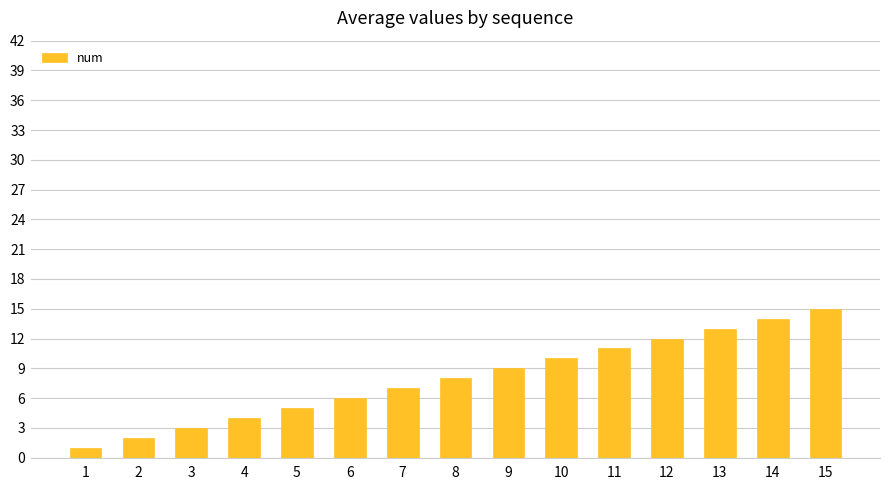

How many data points does each series have?

15